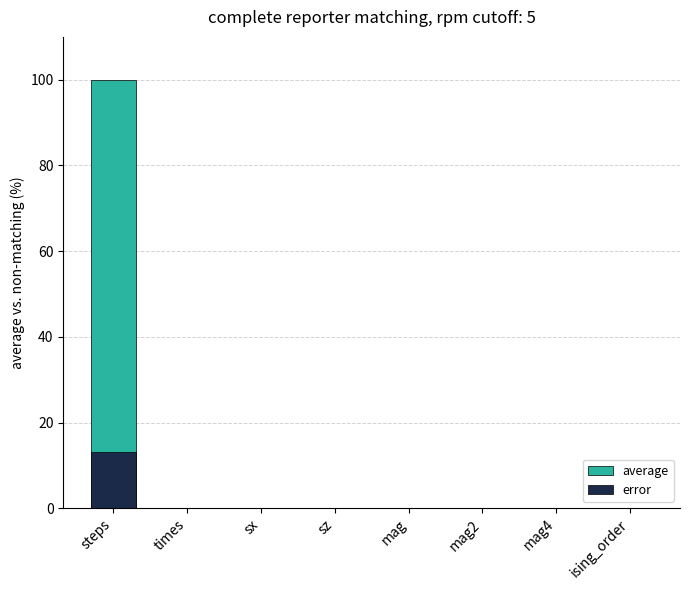

What is the difference between the highest and lowest values at steps?

86.9